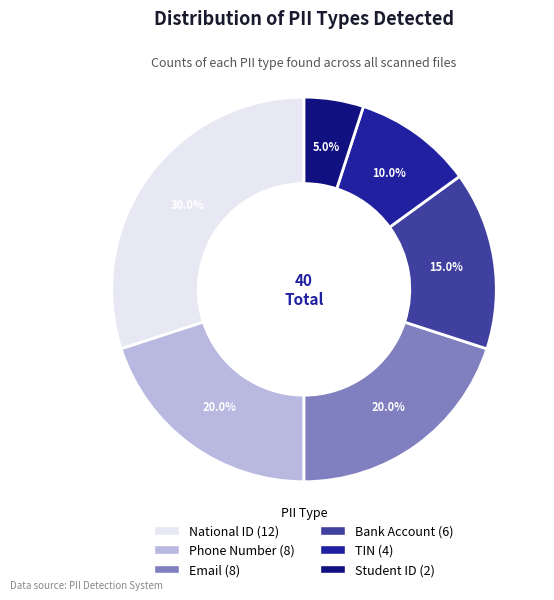

Approximately how many times larger is the value at Email compared to Phone Number?

1.0